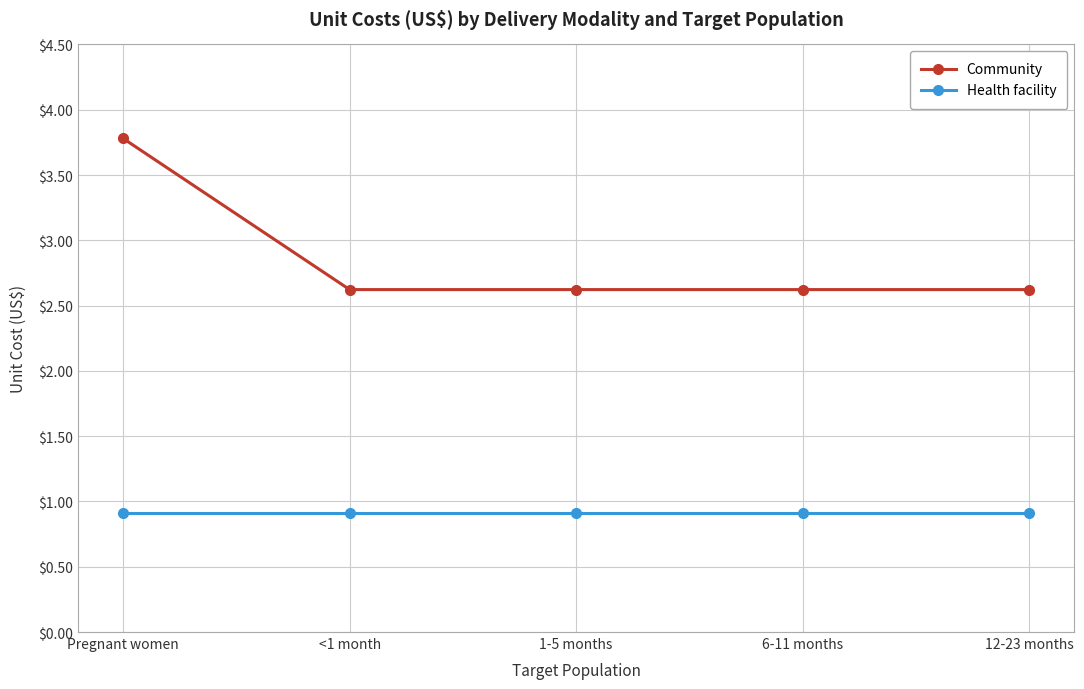

Does the chart have visible grid lines?

Yes